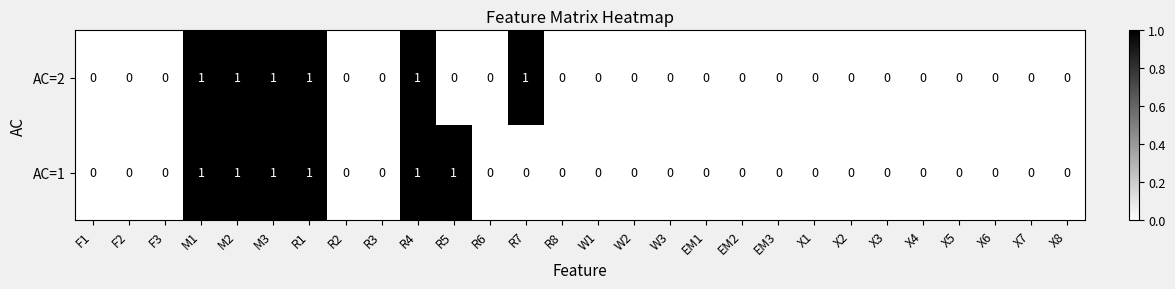

The AC=1 series shows -1 at W1. True or false?

False